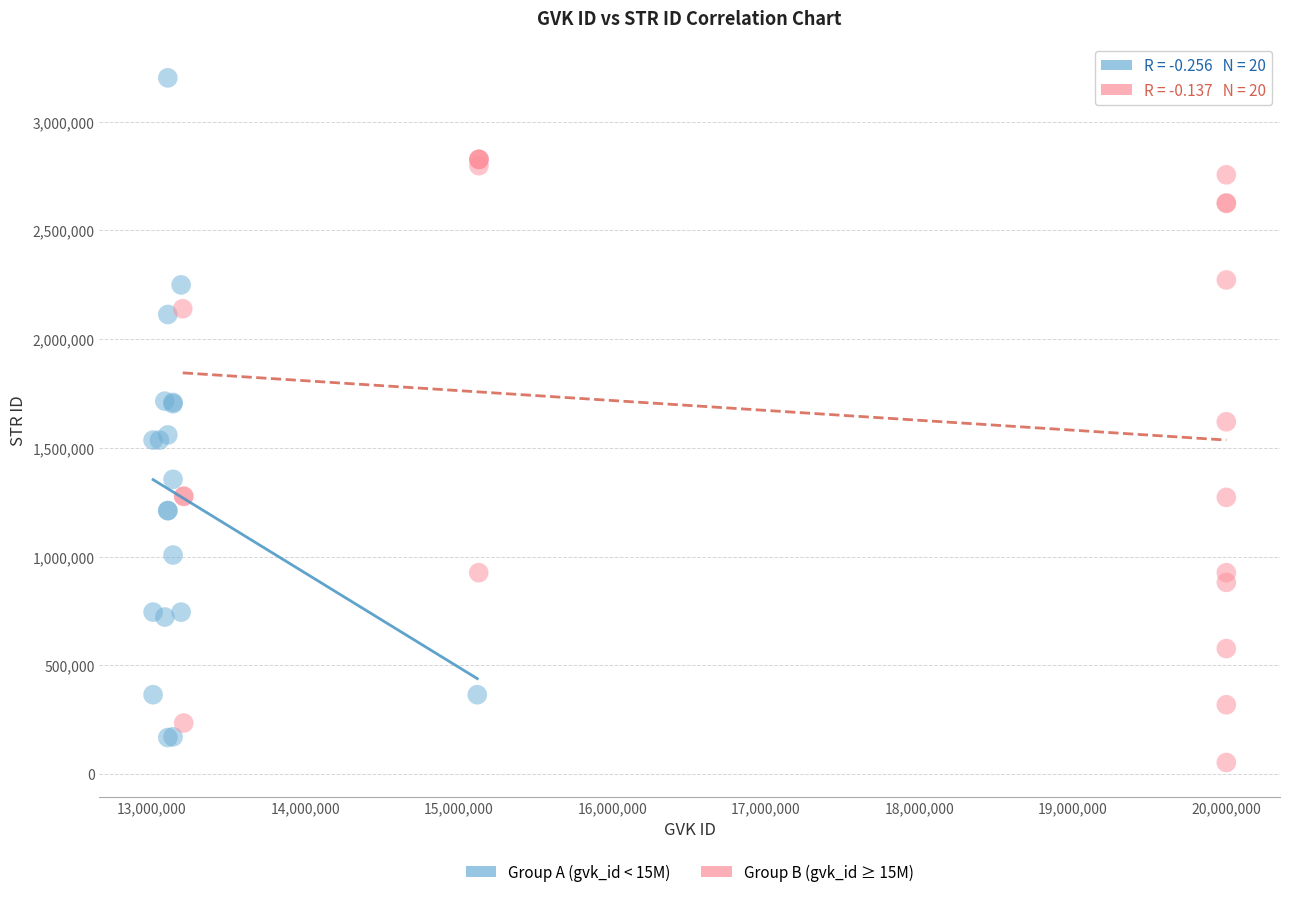

Which series contains the lowest Y value?

Group B (gvk_id ≥ 15M)